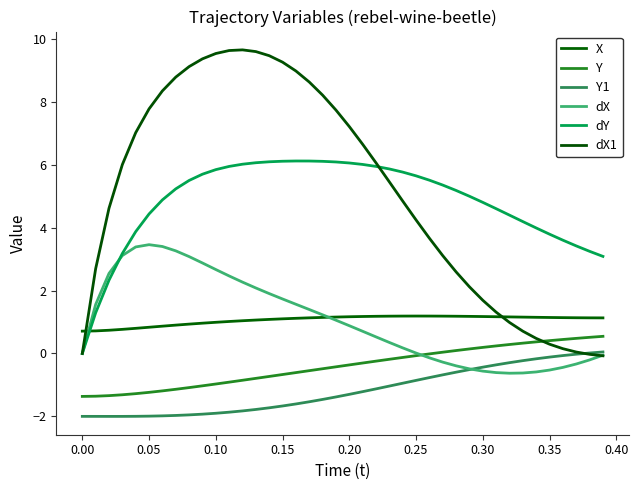

Does the chart display data point markers on the line(s)?

No